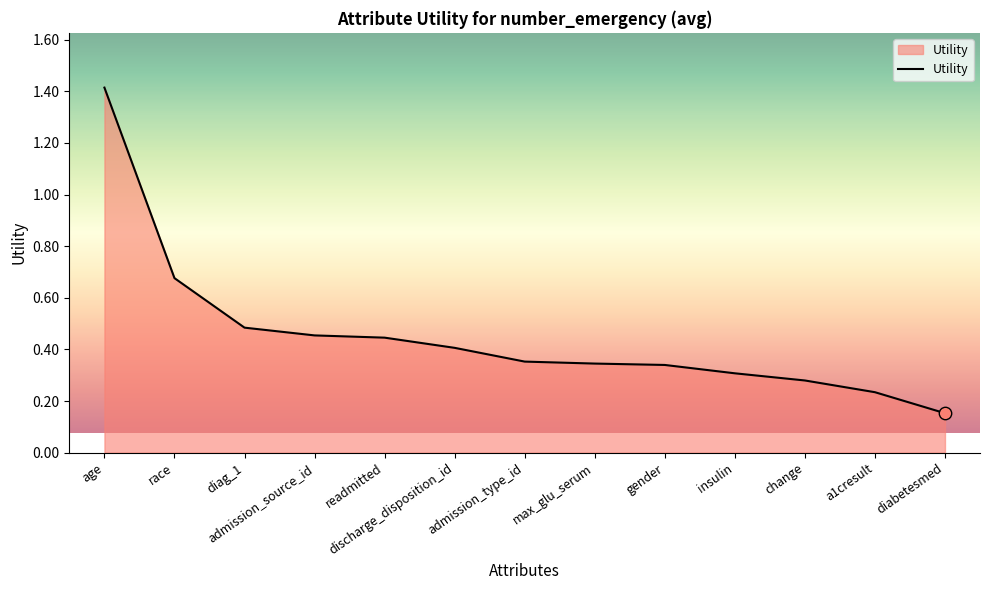

What is the change in value from admission_source_id to admission_type_id?

-0.1